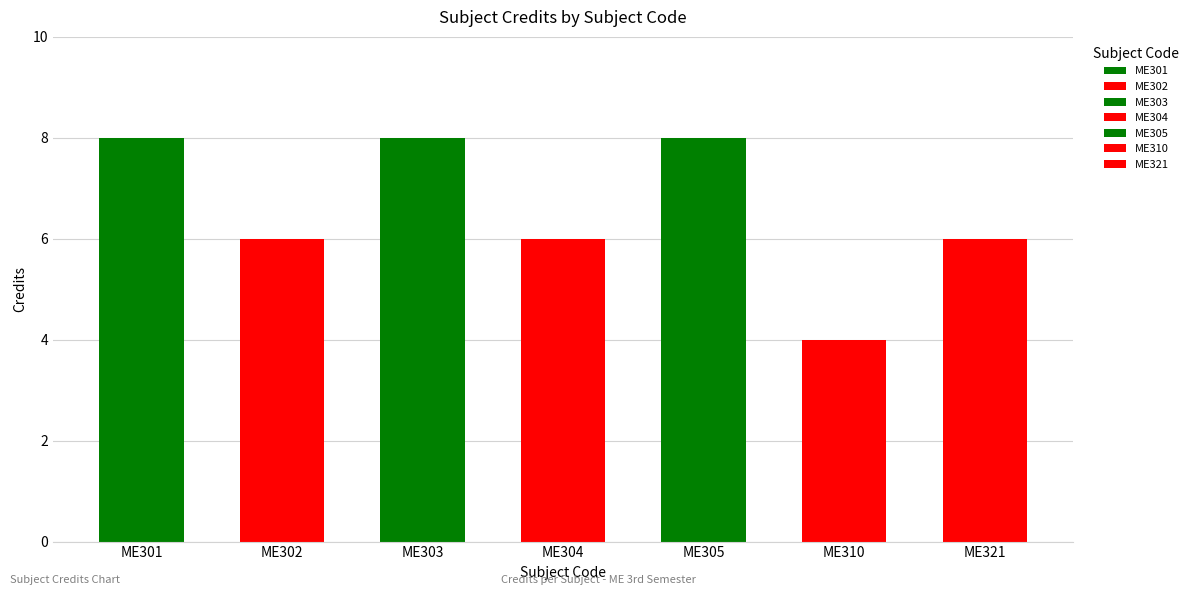

Approximately how many times larger is the value at ME303 compared to ME310?

2.0